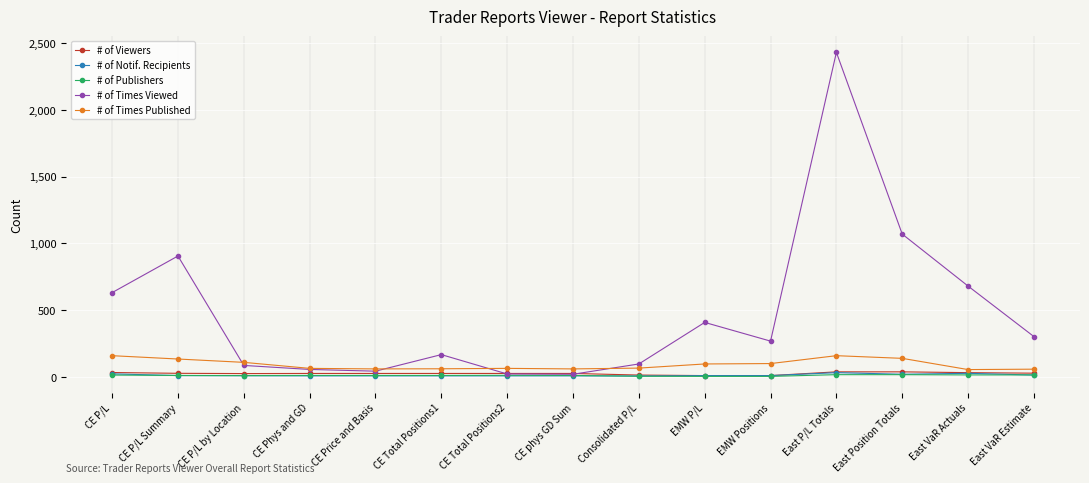

Which series changed the most between CE P/L Summary and East VaR Estimate?

# of Times Viewed